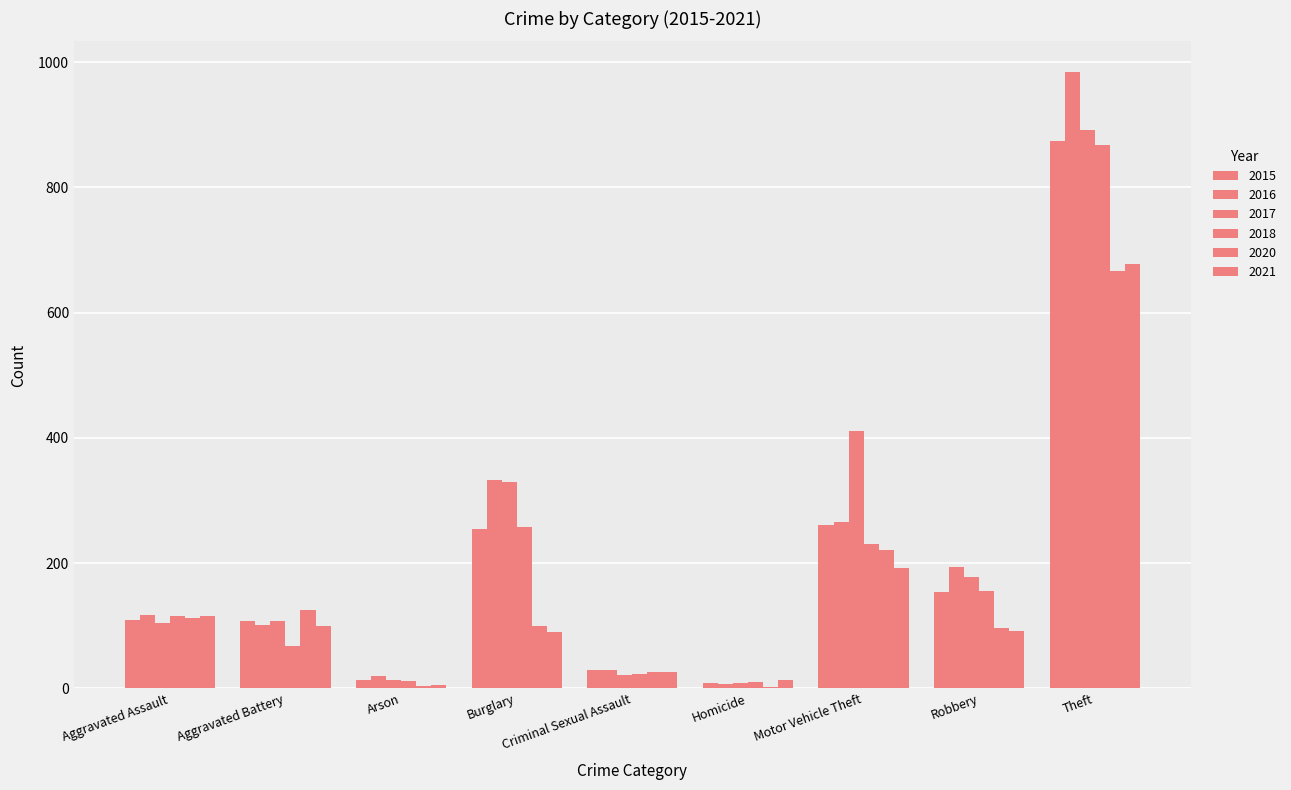

What is the sum of the 2020 values at Burglary and Arson?

104